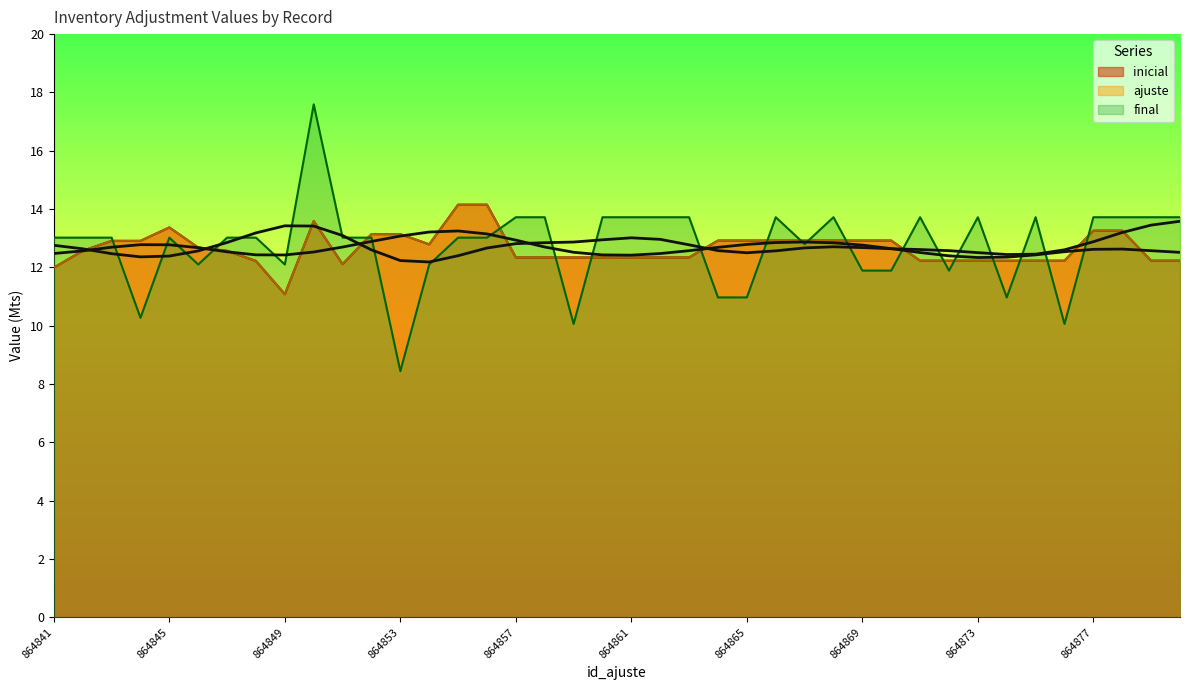

What is the total value across all series at 864843?

38.8